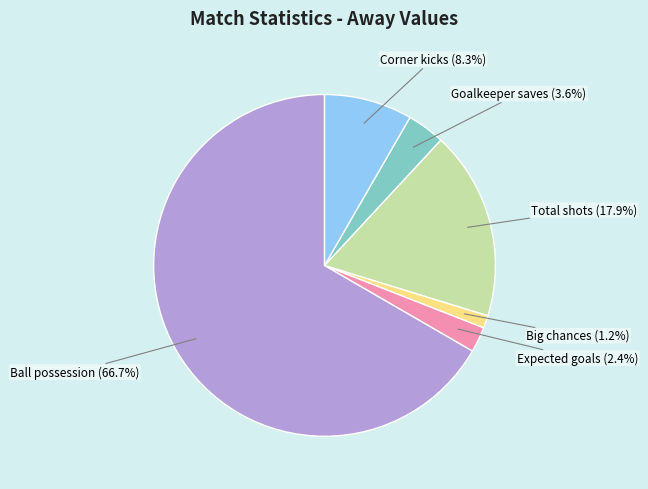

Is there any slice that represents more than half of the pie?

Yes